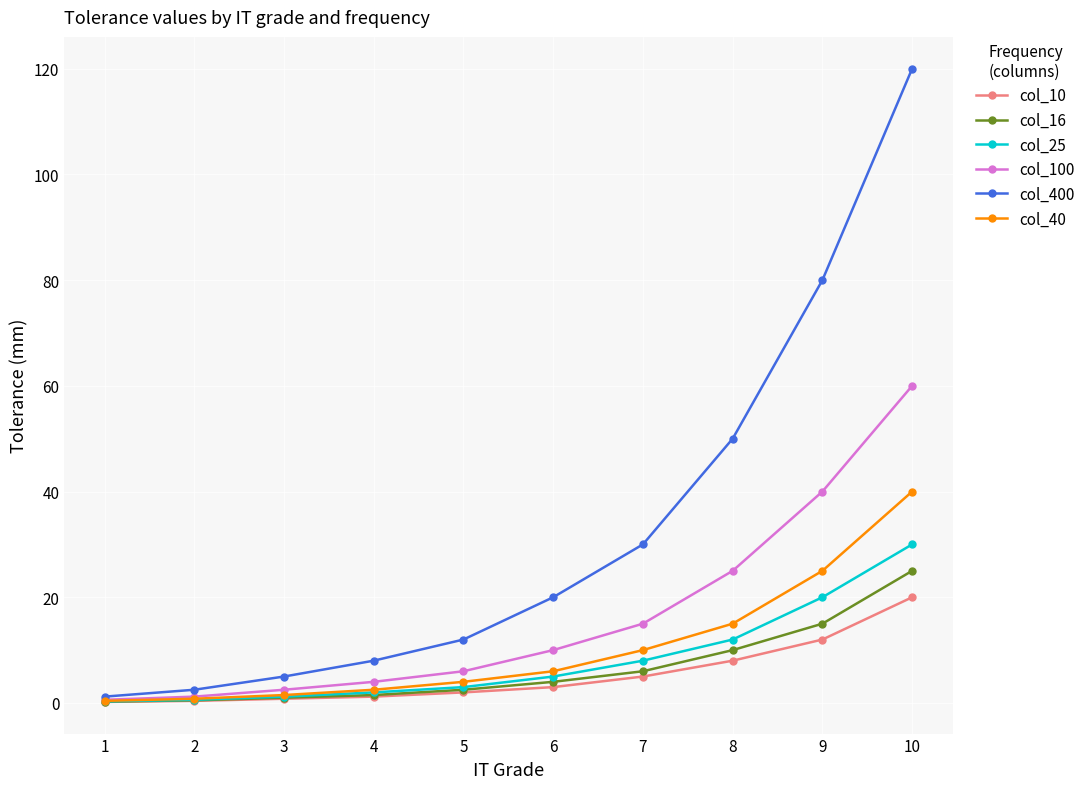

The col_10 series shows 12.9 at 8. True or false?

False